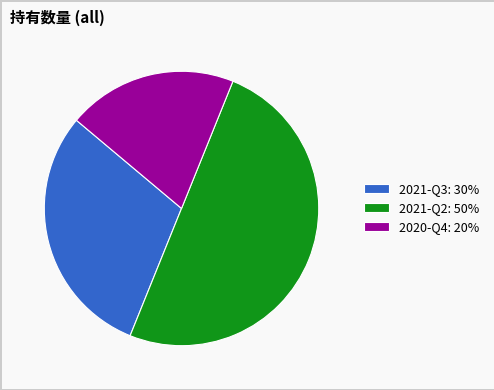

Which slice is the smallest?

2020-Q4